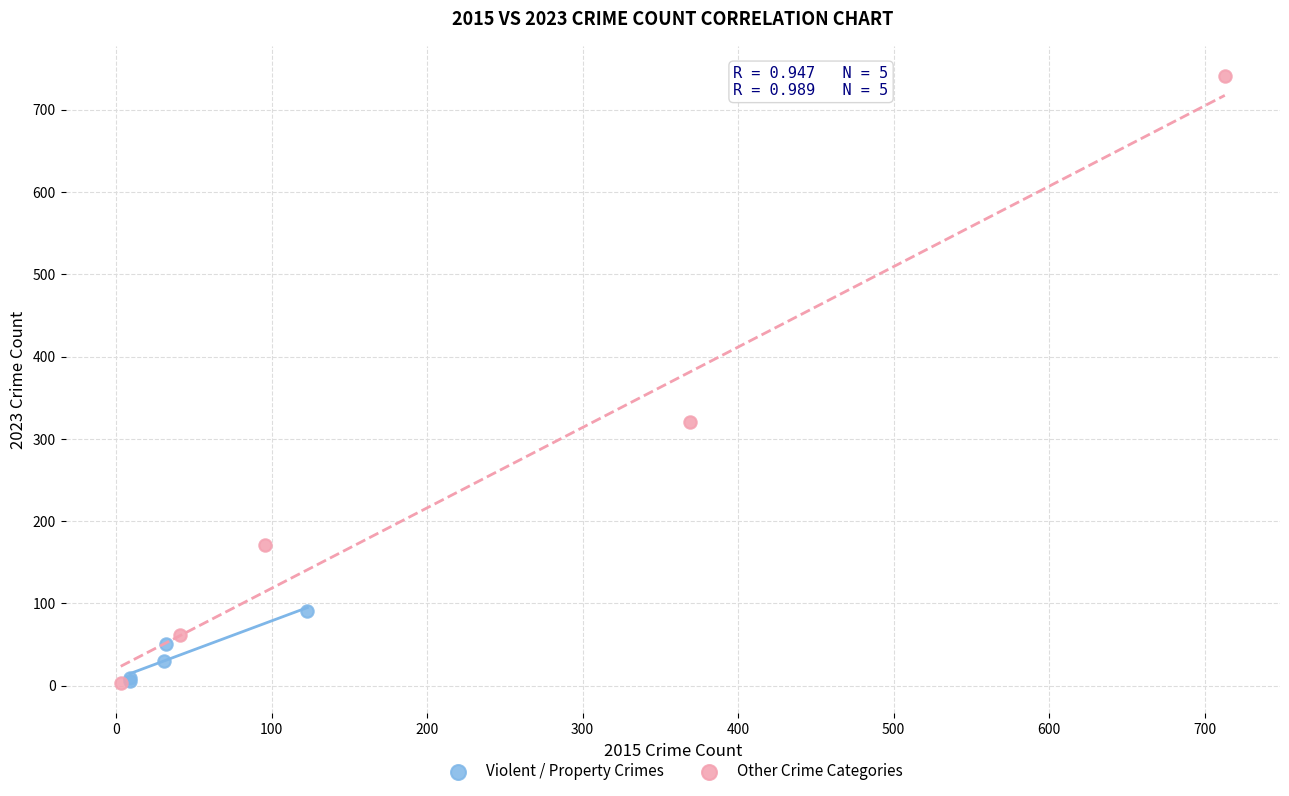

Which series has the largest Y range (max minus min)?

Other Crime Categories